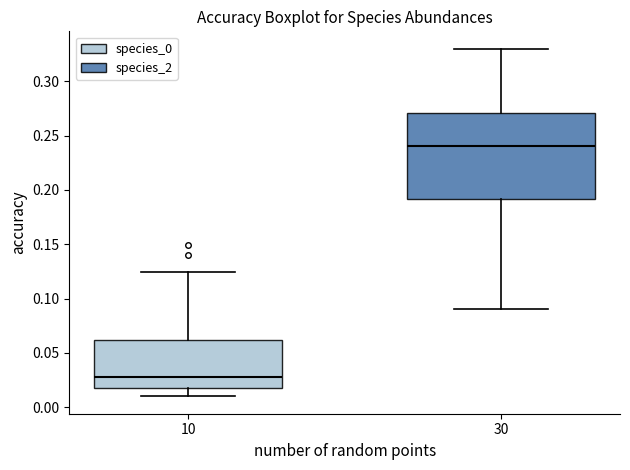

Reading left to right, read every box against the y-axis: the position of its median line, the range the box covers, and the ends of its whiskers. The values are not printed on the chart, so give them approximately, as read against the axis.

10: median 0.030, box 0.020 to 0.060, whiskers 0.010 to 0.125
30: median 0.240, box 0.190 to 0.270, whiskers 0.090 to 0.330